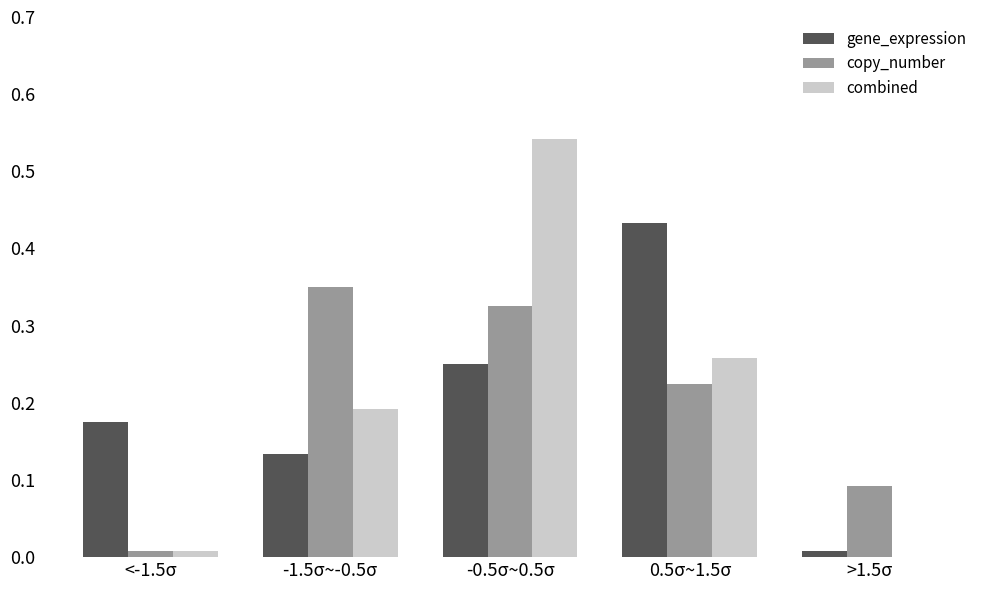

Between 0.5σ~1.5σ and >1.5σ, which series saw the biggest shift?

gene_expression